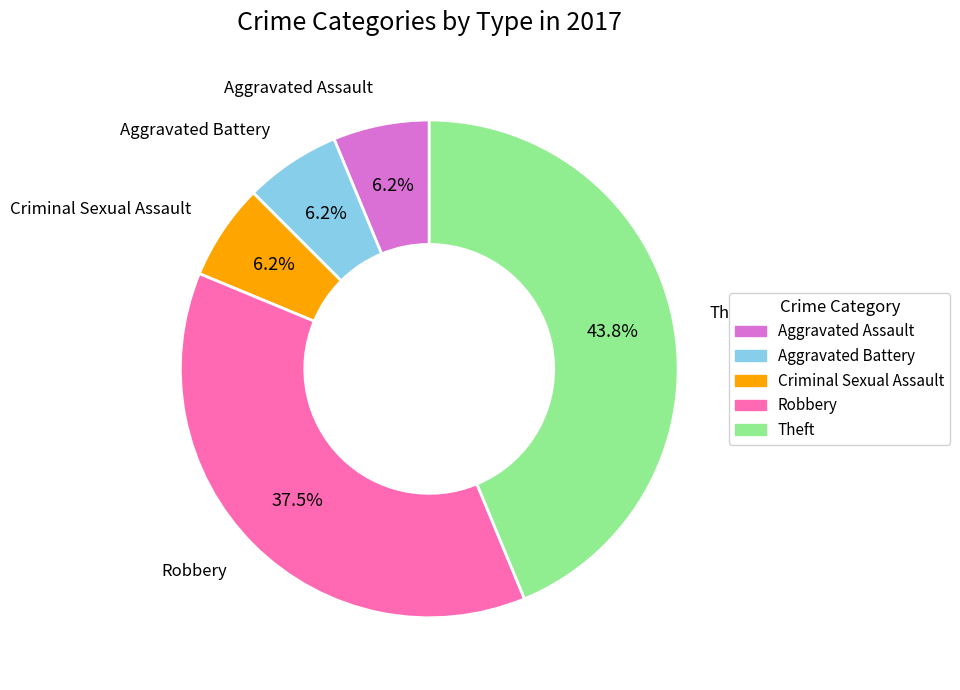

True or false: Theft accounts for 37% of the total.

False